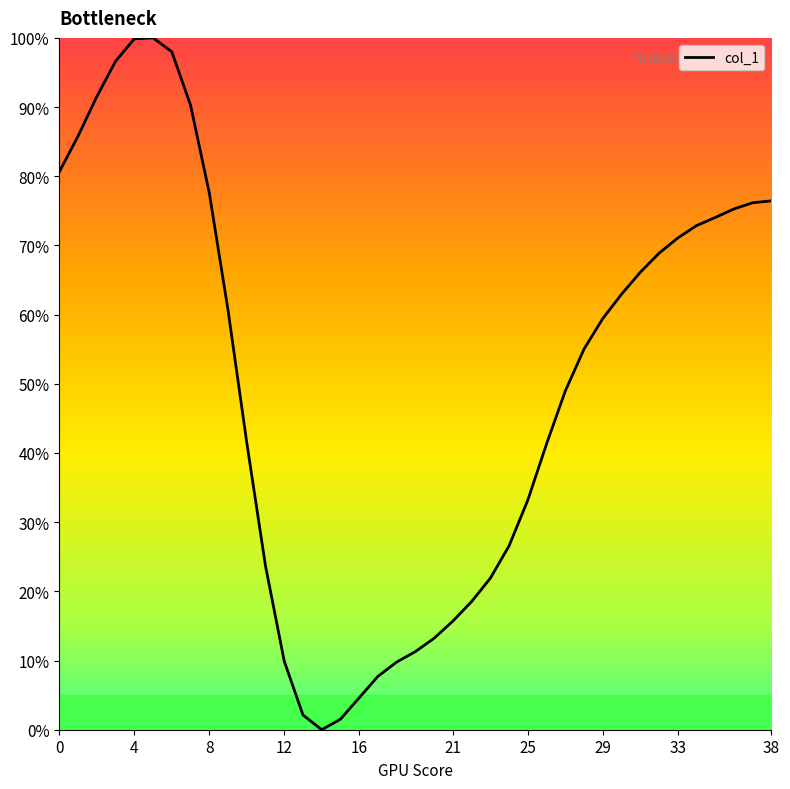

Does the chart display data point markers on the line(s)?

No